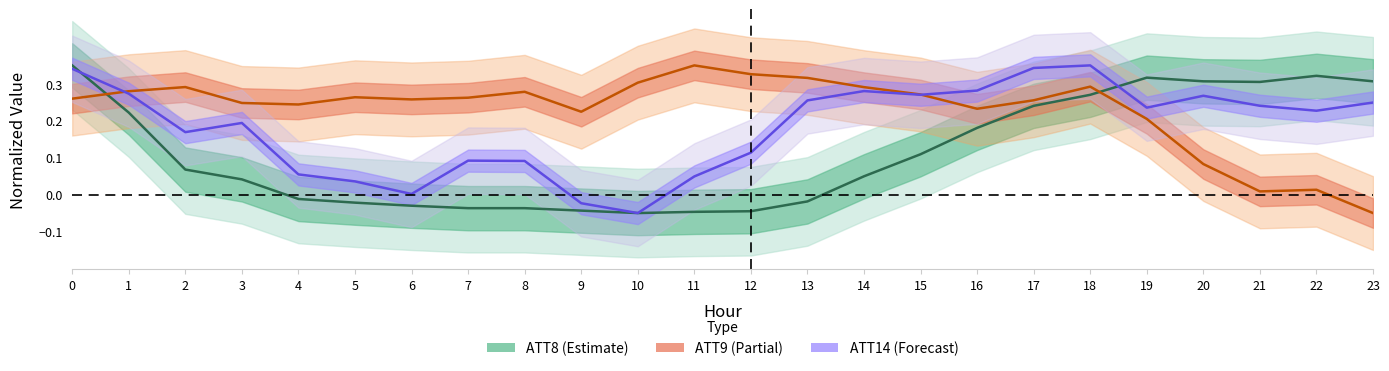

Which series has the largest total across all categories?

ATT9